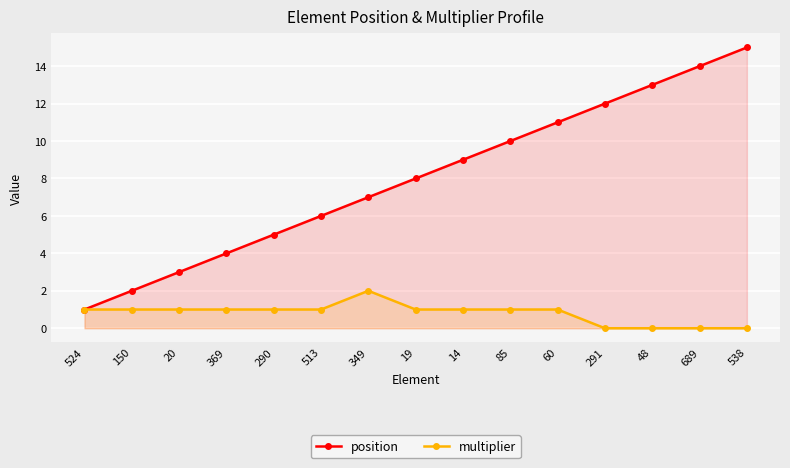

How many series are shown in this chart?

2